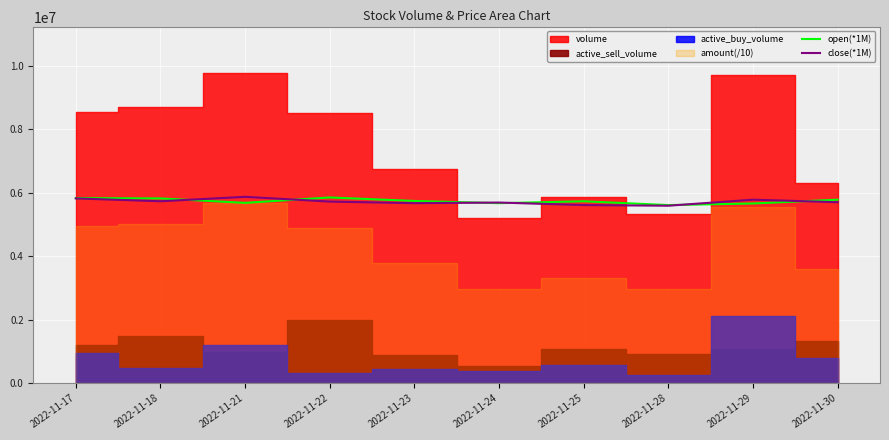

What is the highest value of the open(*1M) series?

5850000